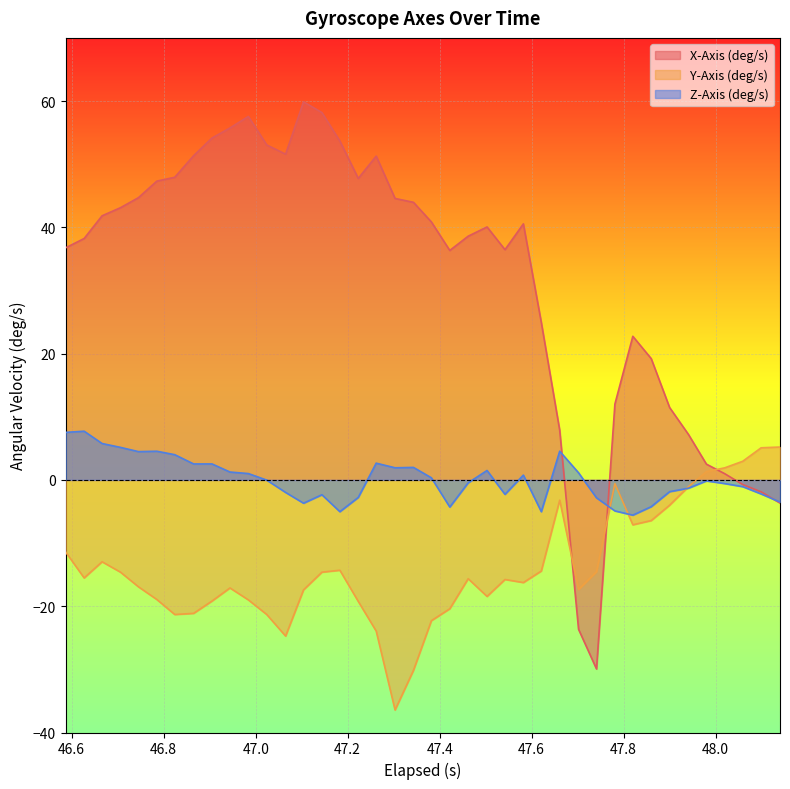

What is the smallest value displayed?

-36.4